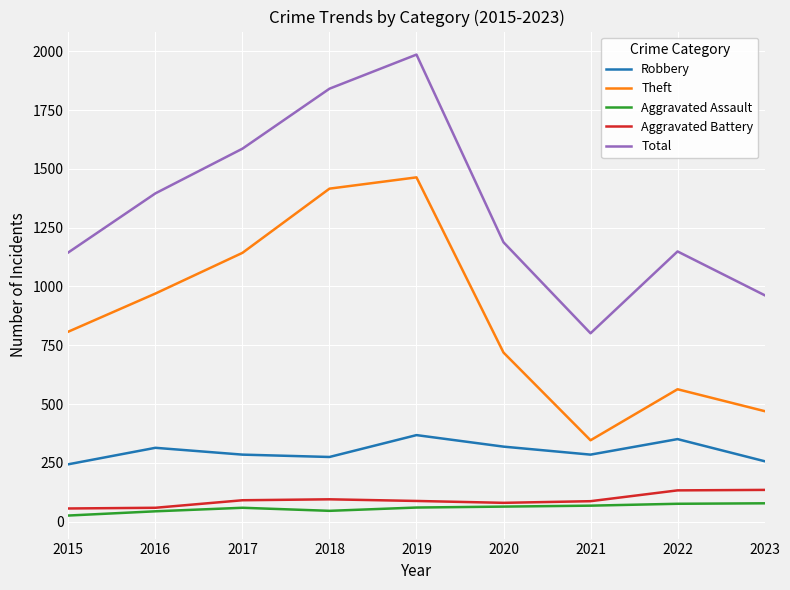

True or false: Aggravated Assault and Total intersect in this chart.

False